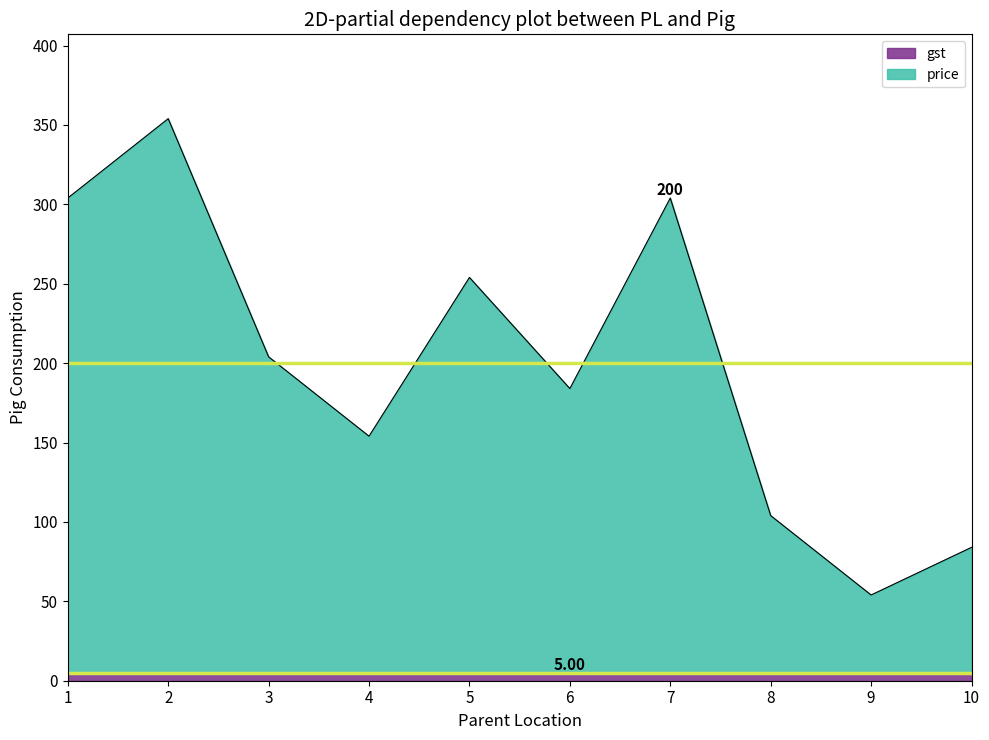

What is the value of the 2nd point from the left?

354